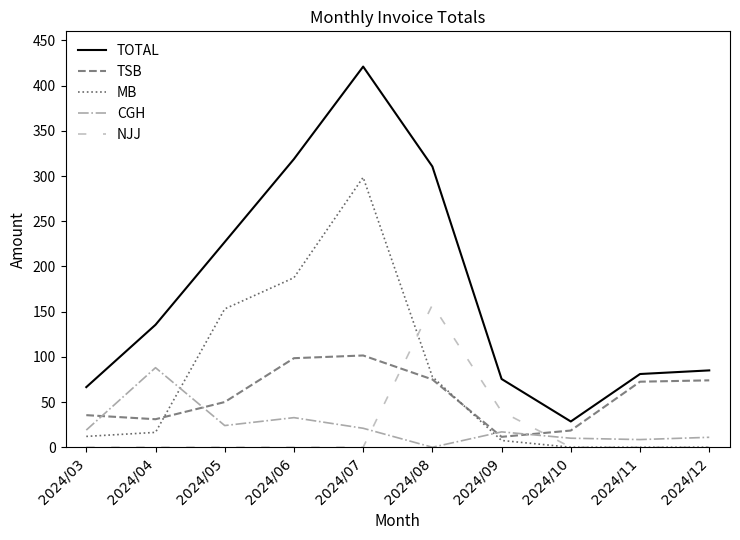

What is the greatest value displayed?

421.0